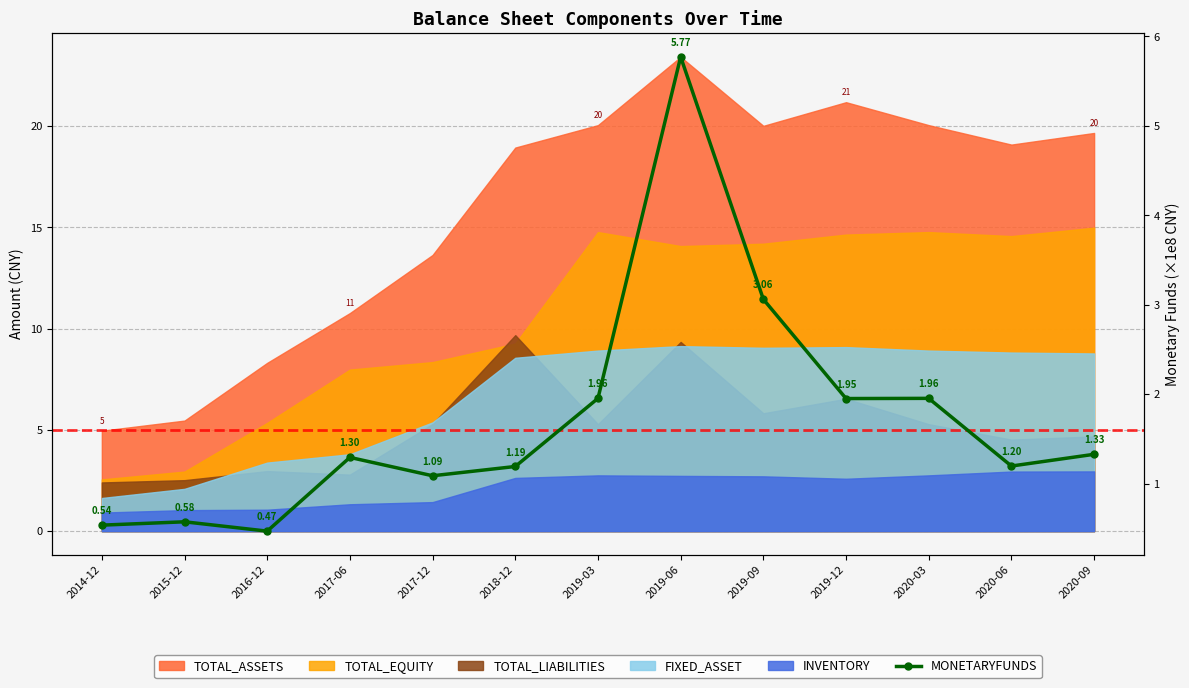

What is the label of the 7th point from the right?

2019-03